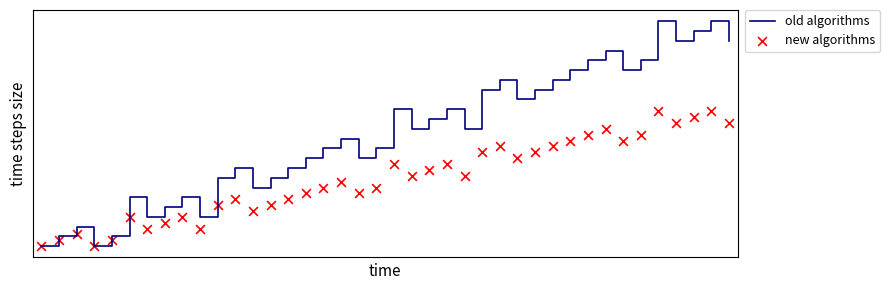

Which series has the largest Y range (max minus min)?

old algorithms